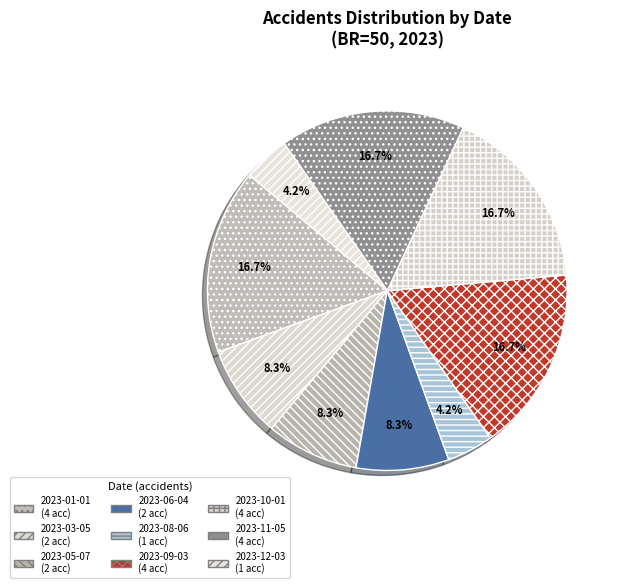

What is the largest slice in the pie chart?

2023-01-01